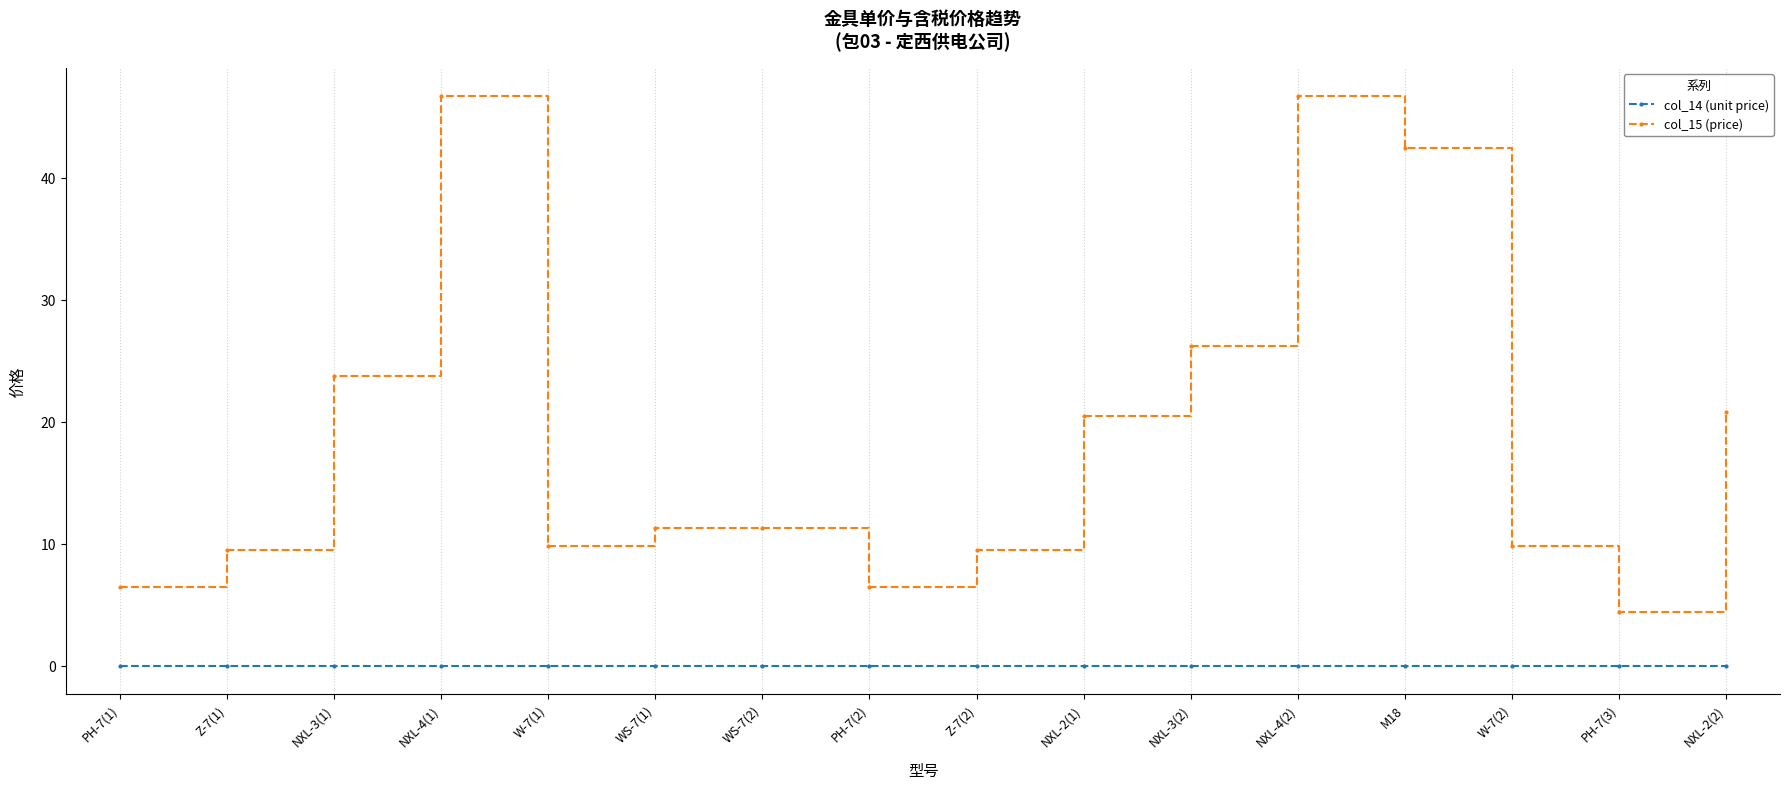

Count the number of categories in the chart.

16